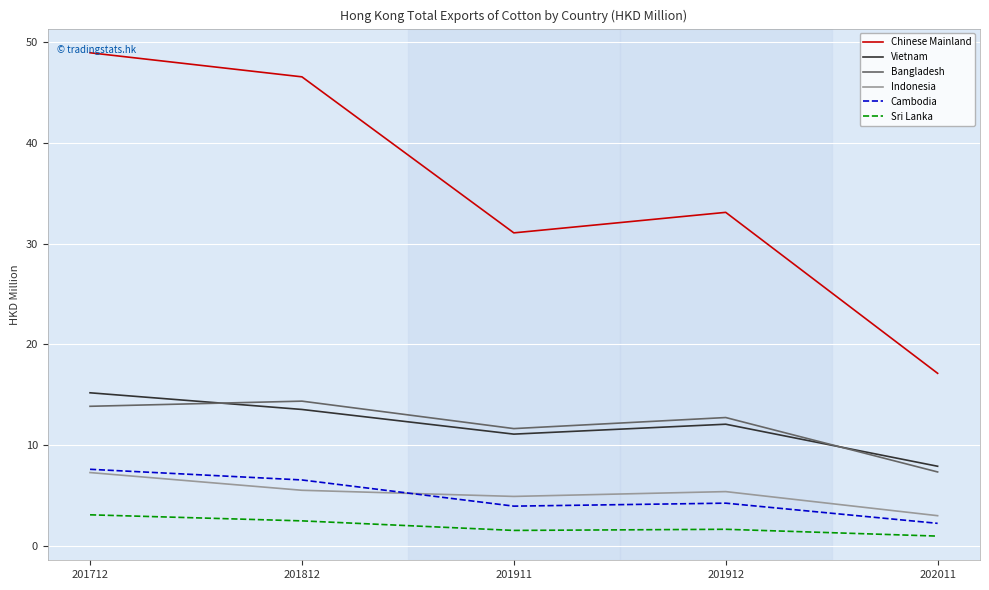

Where does the Indonesia series first go above 5?

201712